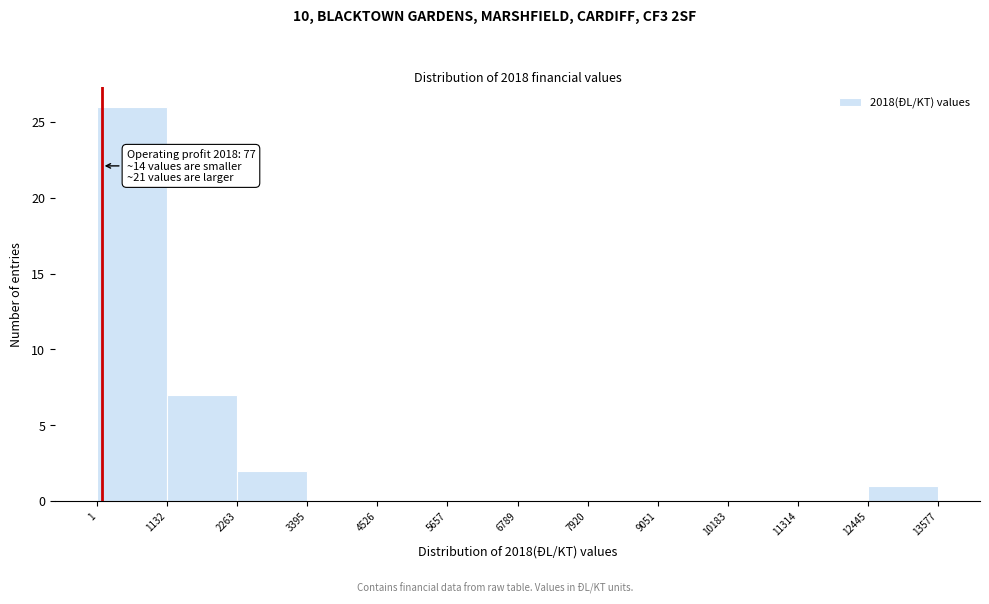

Over which range of the x-axis is the bar tallest?

1 to 1132